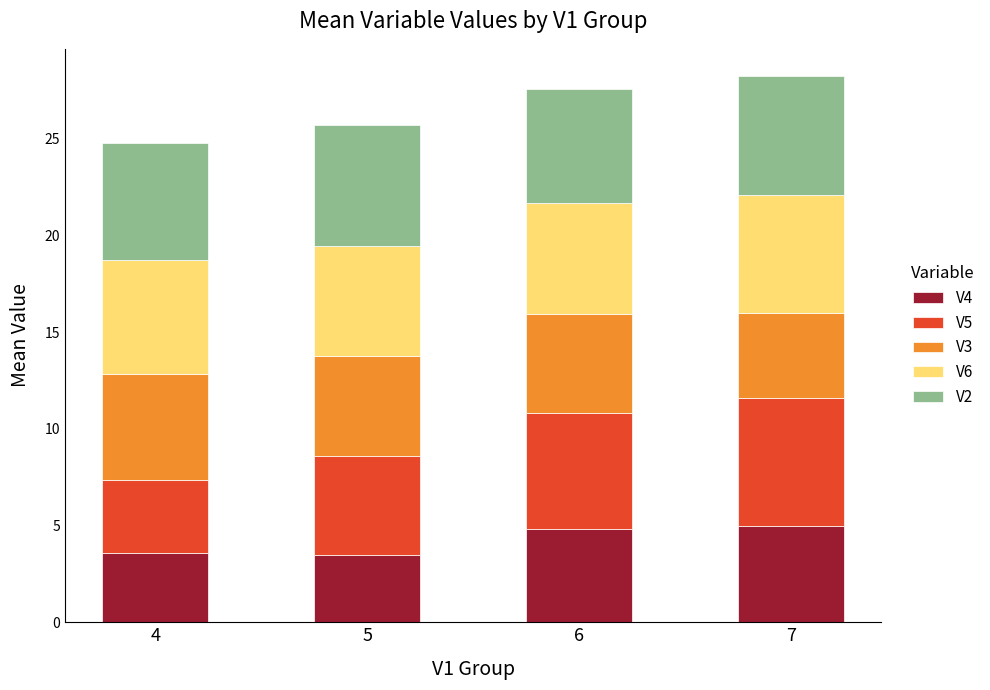

What is the sum of all V4 values?

16.9